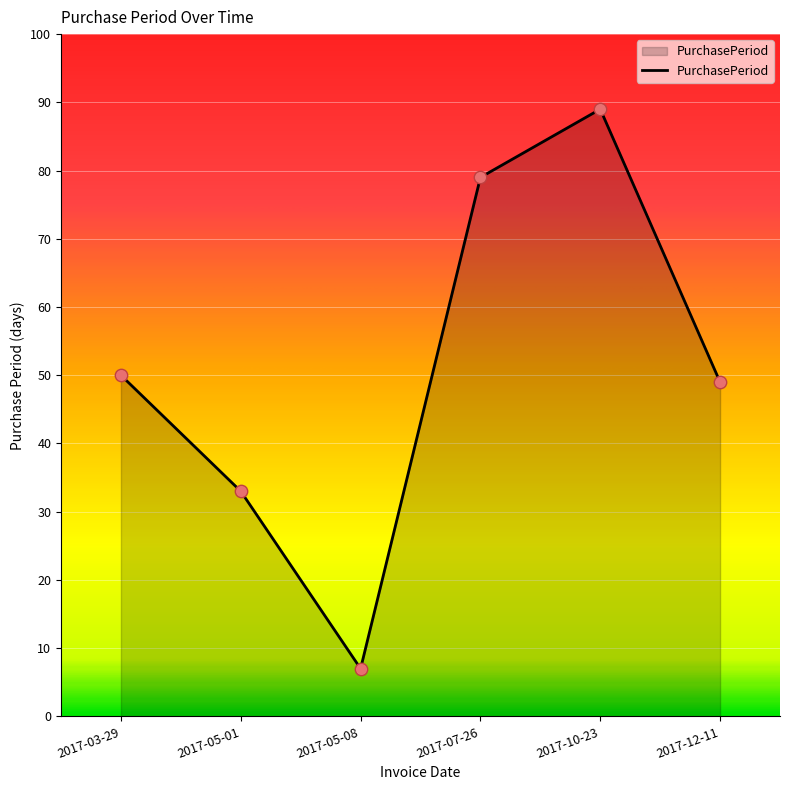

What is the ratio of the value at 2017-05-01 to the value at 2017-05-08?

4.7